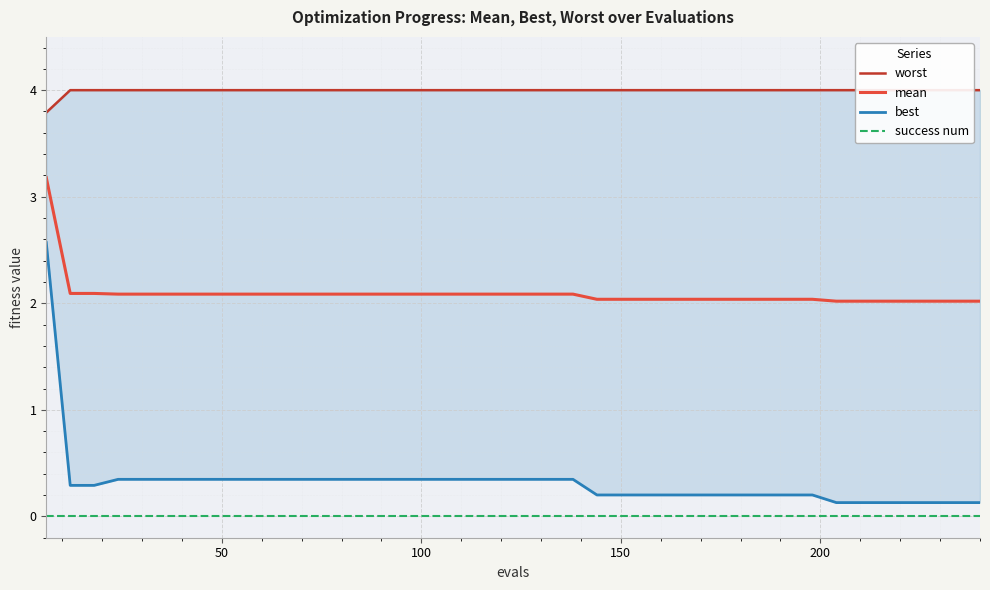

True or false: success num and mean cross at least once.

False